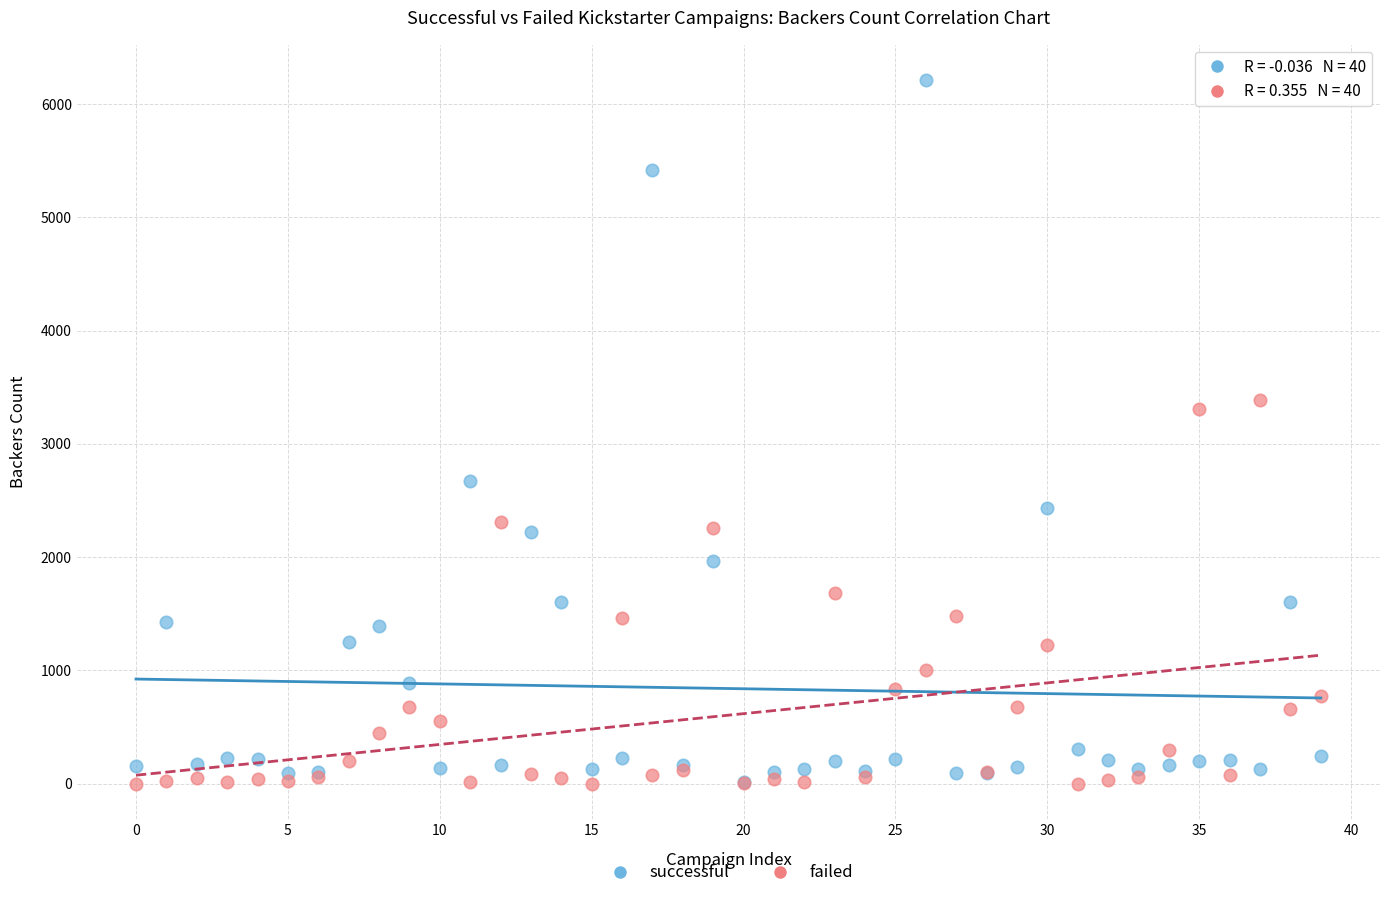

Across all series, what Y value is closest to 3106?

3304